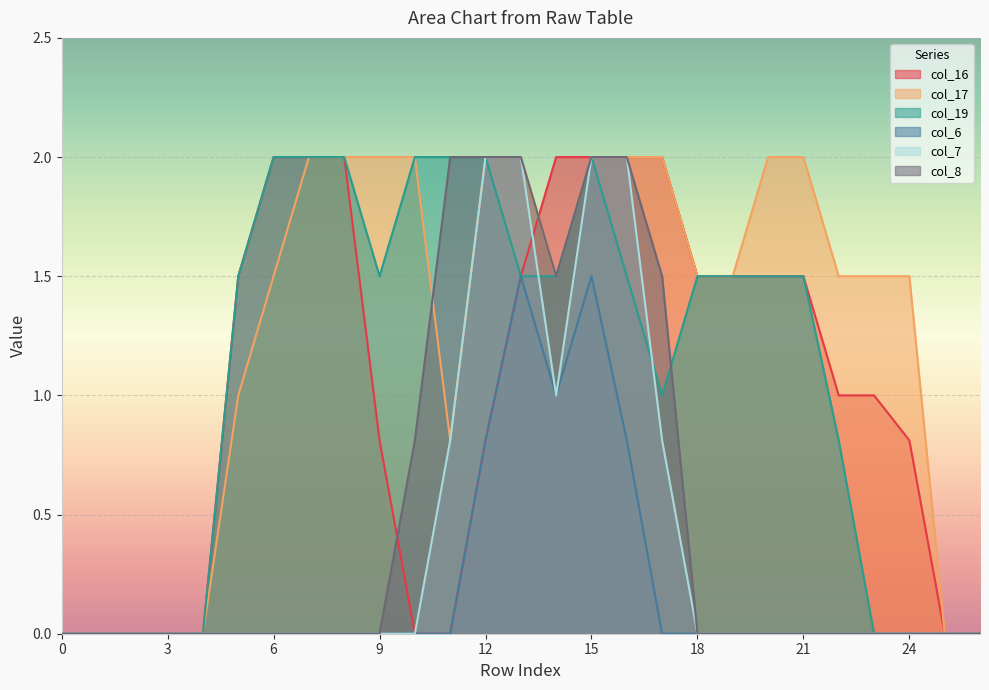

At which label does col_16 first exceed 1?

5